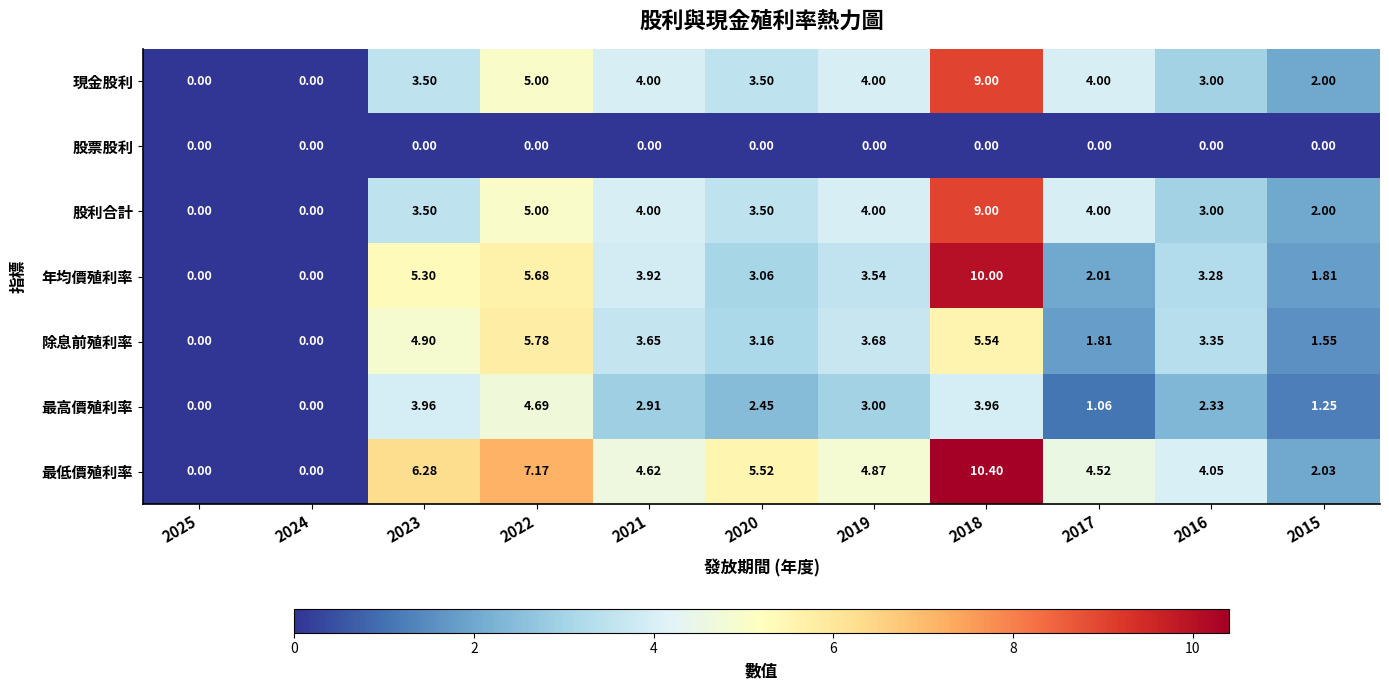

What is the greatest value displayed?

10.4